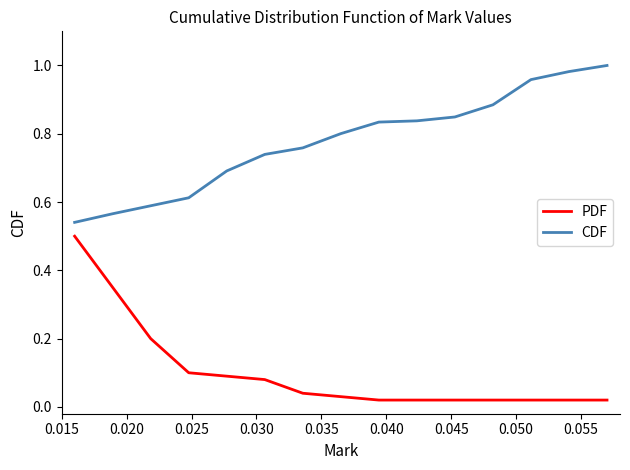

List the series in order of their overall mean, lowest first.

PDF, CDF